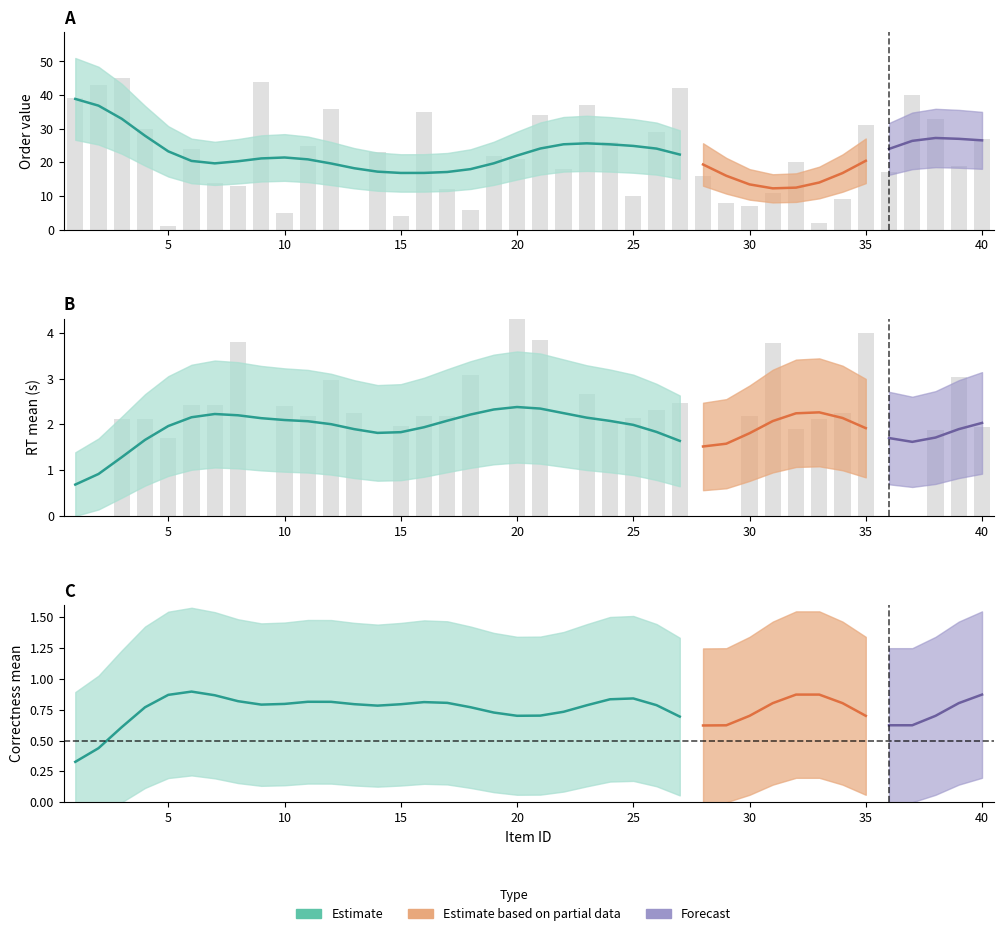

Between 14 and 17, which is larger?

14